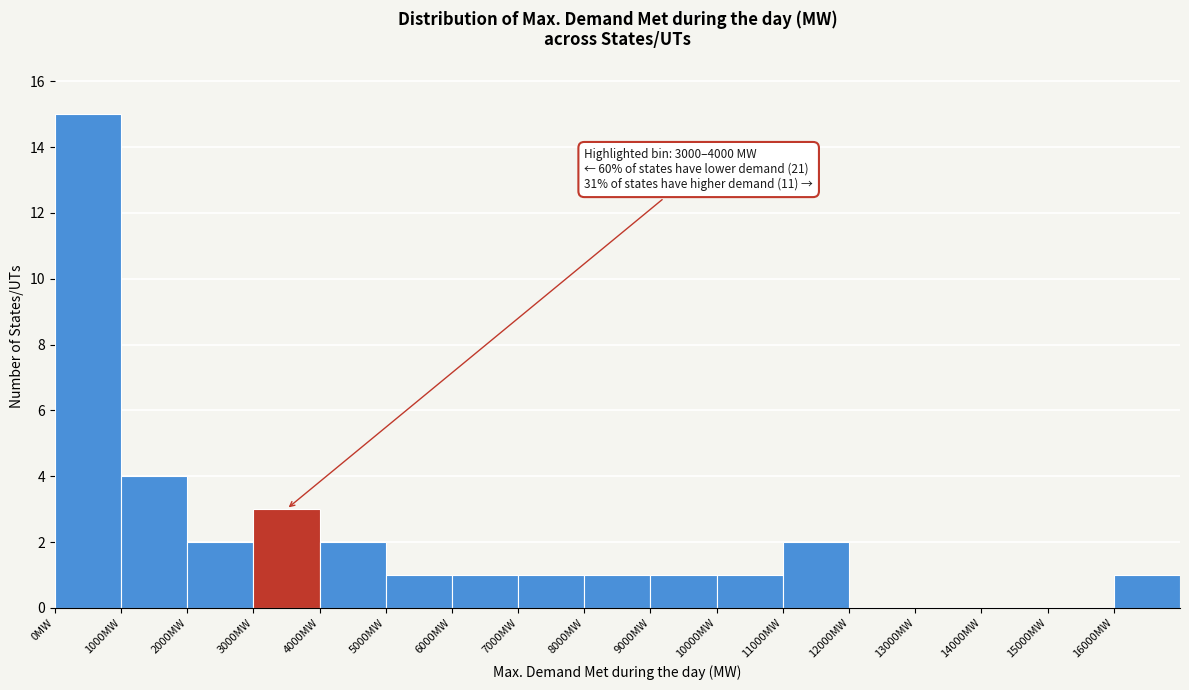

Over which range of the x-axis is the bar tallest?

0 to 1000